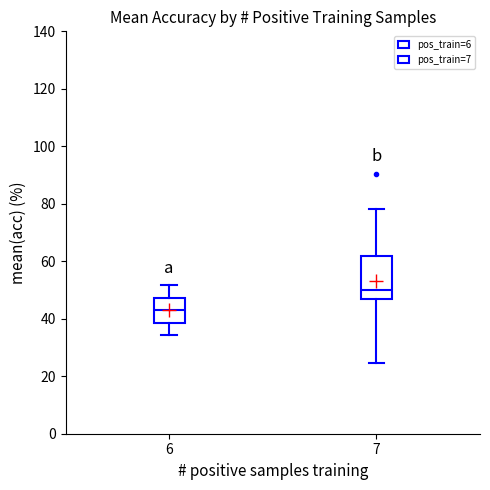

Where is the upper edge of the box at x = 7 on the y-axis? The values are not printed on the chart, so give them approximately, as read against the axis.

62